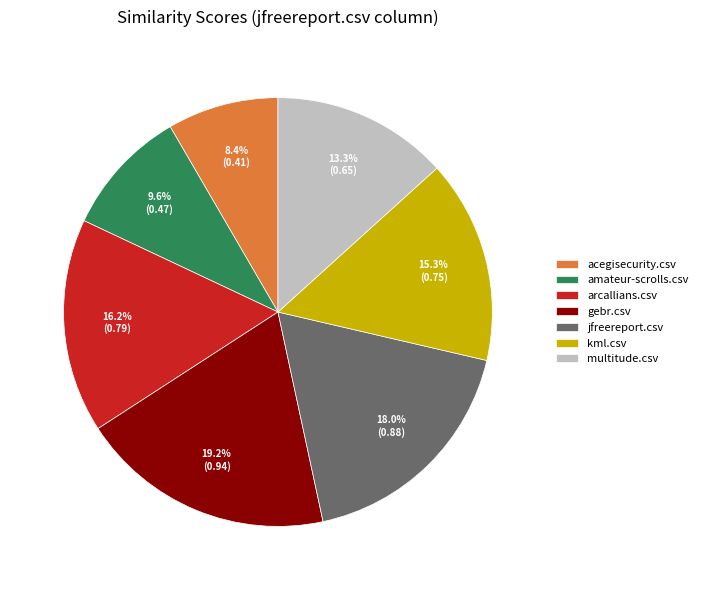

Between multitude.csv and kml.csv, which is larger?

kml.csv